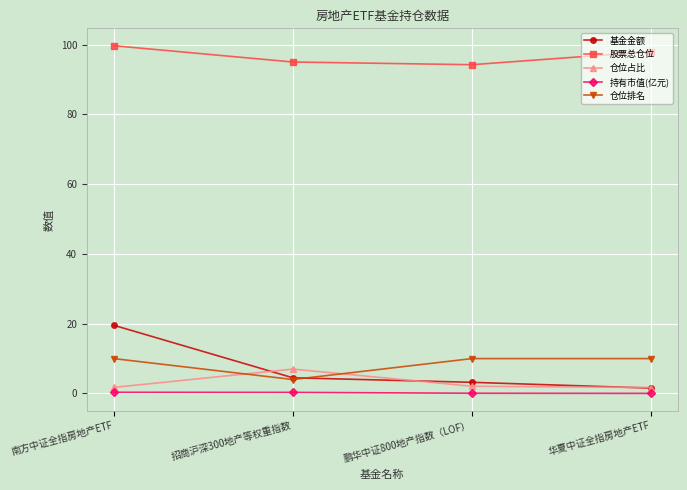

Which series ends up on top after the final intersection of 仓位排名 and 基金金额?

仓位排名